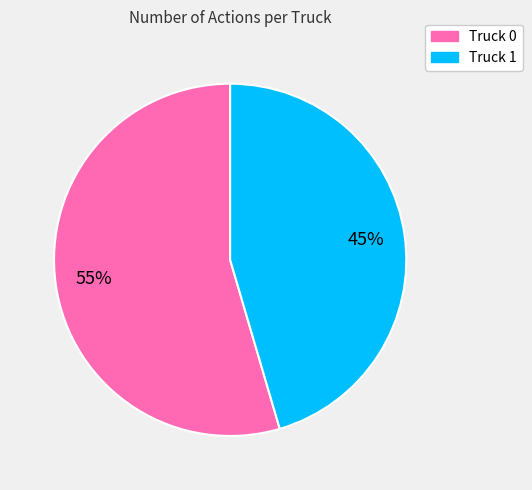

To the nearest percent, what portion does Truck 0 represent?

55%